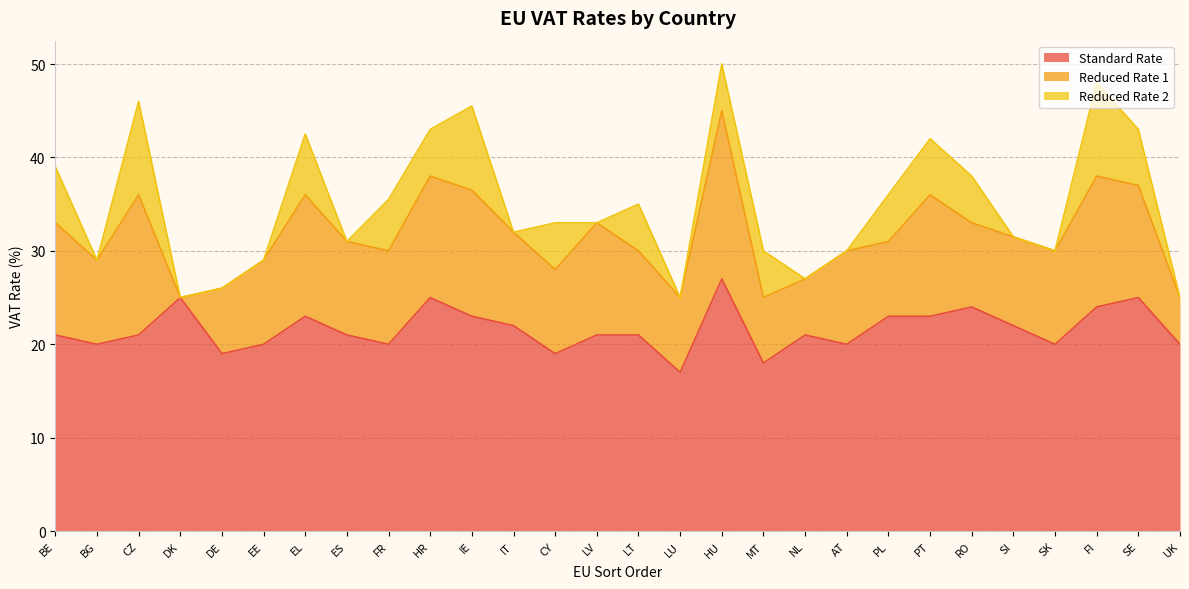

At which category does Reduced Rate 1 reach its first local peak?

CZ